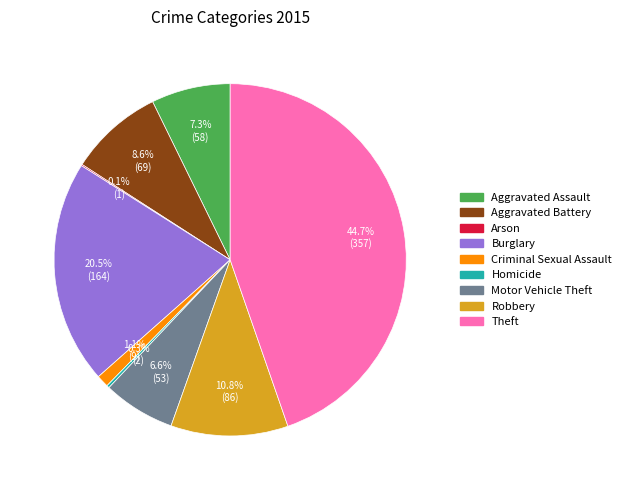

How much of the chart is everything except Burglary?

79.5%